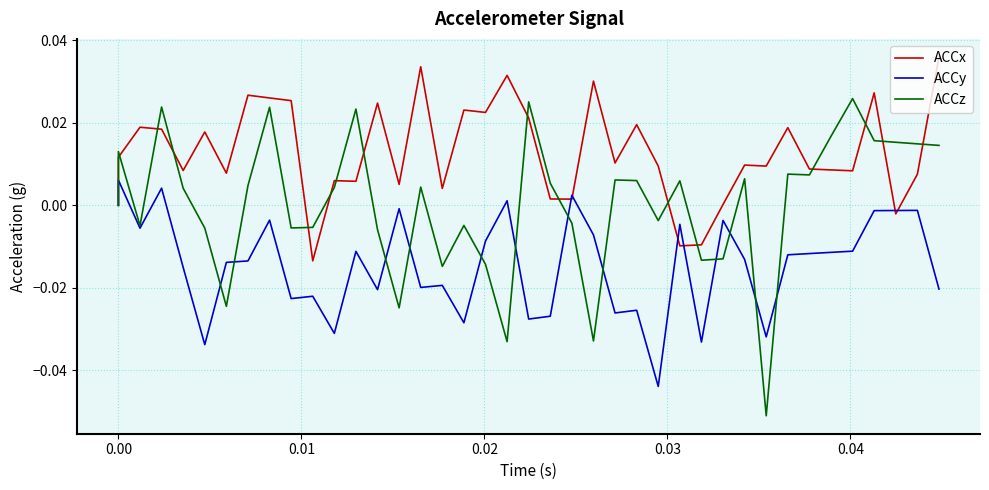

At 0.03, list the series in order from smallest to largest.

ACCy, ACCz, ACCx